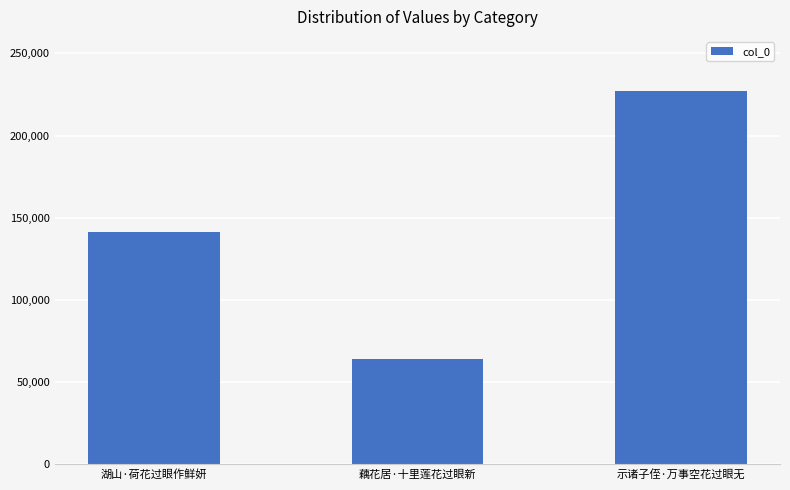

What is the change in value from 湖山·荷花过眼作鲜妍 to 示诸子侄·万事空花过眼无?

+85382